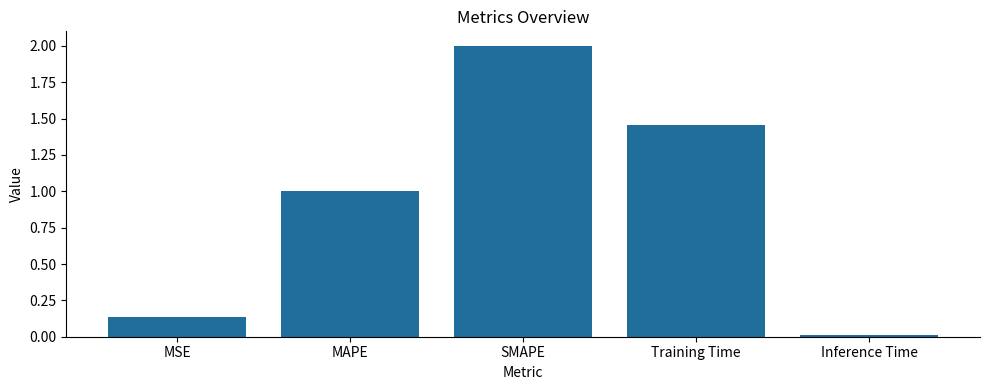

The chart shows a value of 2.0 at SMAPE. True or false?

True